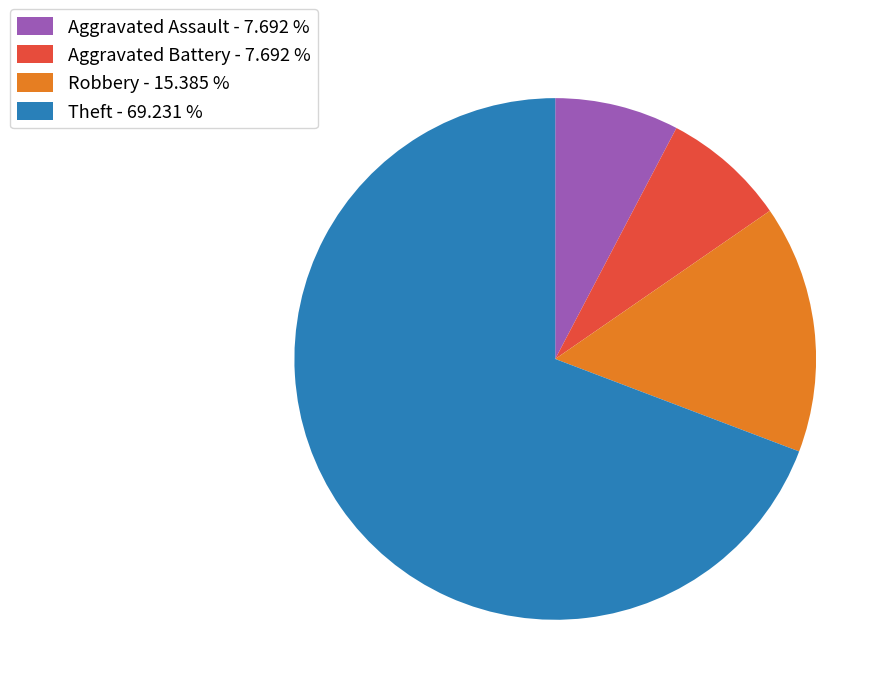

Is the sum of Robbery - 15.385 % and Aggravated Battery - 7.692 % greater than half?

No